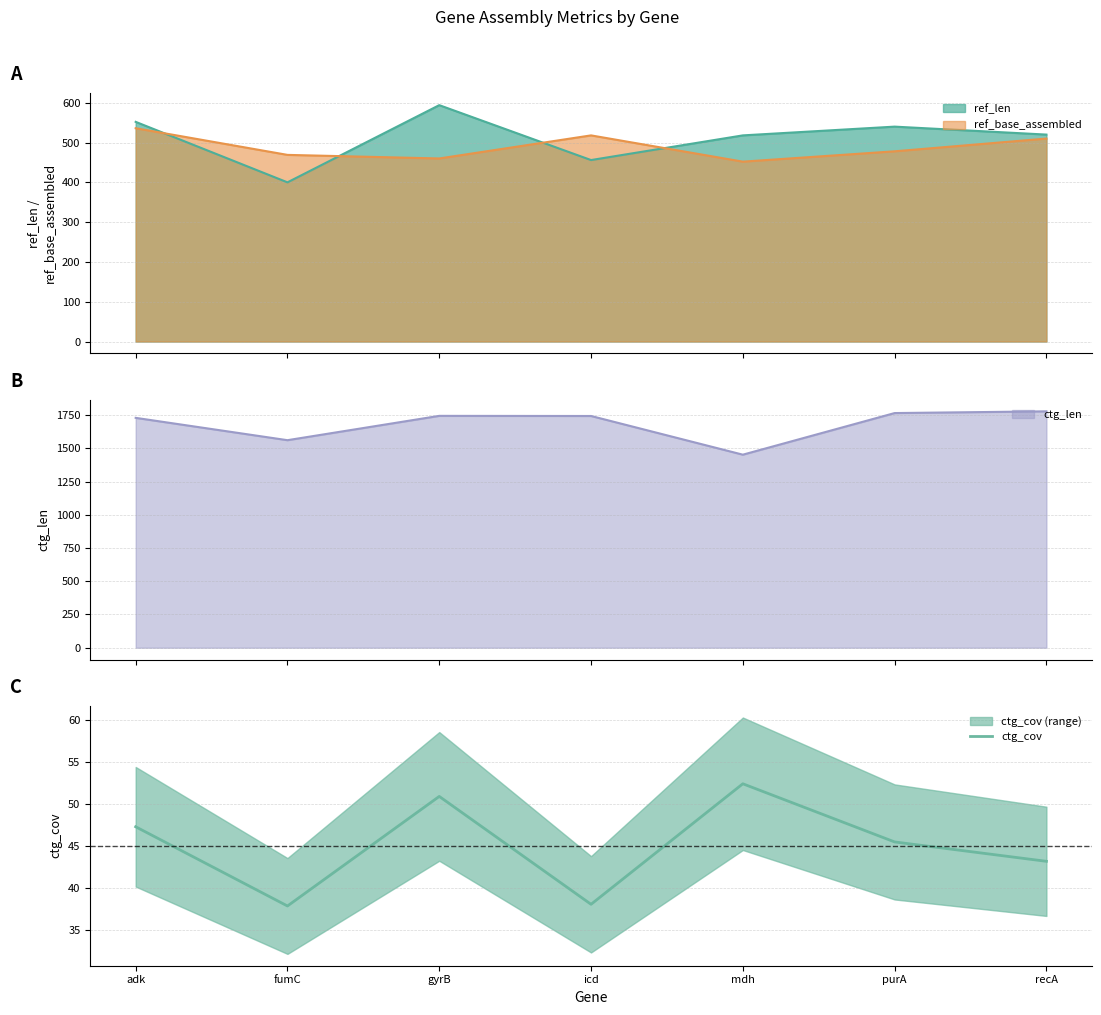

What is the difference between the second highest and second lowest values?

12.8